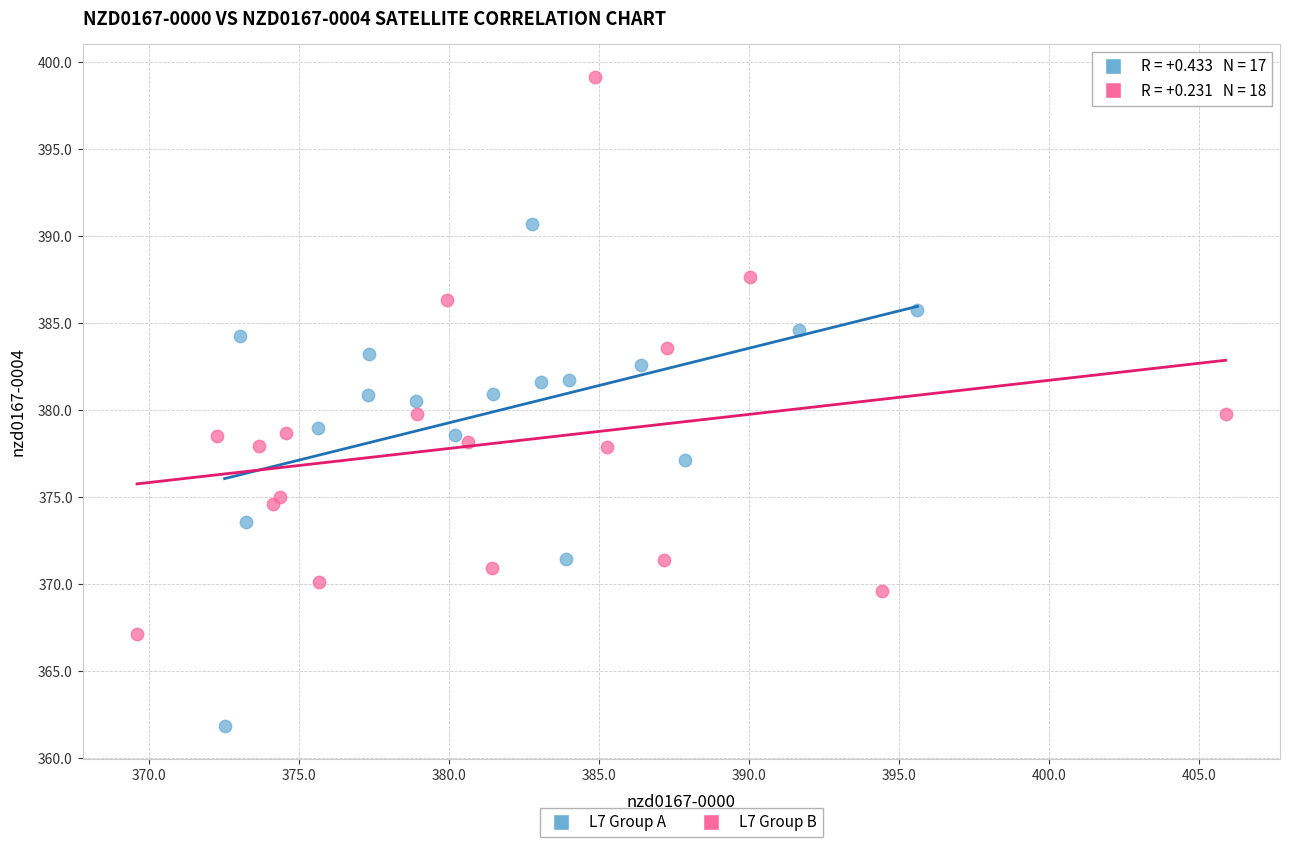

Which series reaches the minimum Y coordinate?

L7 Group A